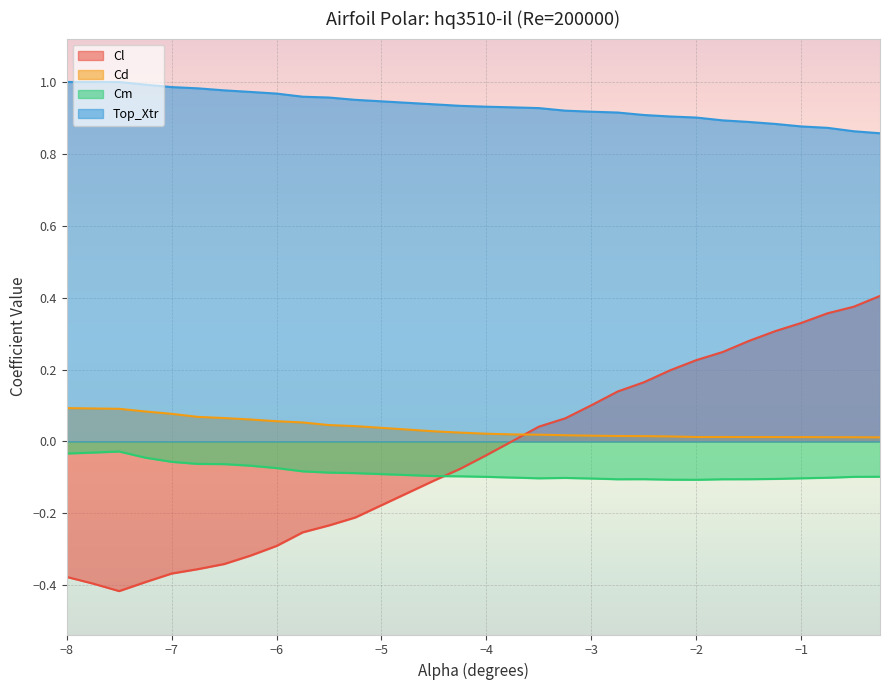

Reading right to left, what are all the values shown in this chart?

Cl: -0.25=0.4	-0.5=0.4	-0.75=0.4	-1.0=0.3	-1.25=0.3	-1.5=0.3	-1.75=0.2	-2.0=0.2	-2.25=0.2	-2.5=0.2	-2.75=0.1	-3.0=0.1	-3.25=0.1	-3.5=0.0	-3.75=0.0	-4.0=-0.0	-4.25=-0.1	-4.5=-0.1	-5.25=-0.2	-5.5=-0.2	-5.75=-0.3	-6.0=-0.3	-6.25=-0.3	-6.5=-0.3	-6.75=-0.4	-7.0=-0.4	-7.25=-0.4	-7.5=-0.4	-7.75=-0.4	-8.0=-0.4
Cd: -0.25=0.0	-0.5=0.0	-0.75=0.0	-1.0=0.0	-1.25=0.0	-1.5=0.0	-1.75=0.0	-2.0=0.0	-2.25=0.0	-2.5=0.0	-2.75=0.0	-3.0=0.0	-3.25=0.0	-3.5=0.0	-3.75=0.0	-4.0=0.0	-4.25=0.0	-4.5=0.0	-5.25=0.0	-5.5=0.0	-5.75=0.1	-6.0=0.1	-6.25=0.1	-6.5=0.1	-6.75=0.1	-7.0=0.1	-7.25=0.1	-7.5=0.1	-7.75=0.1	-8.0=0.1
Cm: -0.25=-0.1	-0.5=-0.1	-0.75=-0.1	-1.0=-0.1	-1.25=-0.1	-1.5=-0.1	-1.75=-0.1	-2.0=-0.1	-2.25=-0.1	-2.5=-0.1	-2.75=-0.1	-3.0=-0.1	-3.25=-0.1	-3.5=-0.1	-3.75=-0.1	-4.0=-0.1	-4.25=-0.1	-4.5=-0.1	-5.25=-0.1	-5.5=-0.1	-5.75=-0.1	-6.0=-0.1	-6.25=-0.1	-6.5=-0.1	-6.75=-0.1	-7.0=-0.1	-7.25=-0.0	-7.5=-0.0	-7.75=-0.0	-8.0=-0.0
Top_Xtr: -0.25=0.9	-0.5=0.9	-0.75=0.9	-1.0=0.9	-1.25=0.9	-1.5=0.9	-1.75=0.9	-2.0=0.9	-2.25=0.9	-2.5=0.9	-2.75=0.9	-3.0=0.9	-3.25=0.9	-3.5=0.9	-3.75=0.9	-4.0=0.9	-4.25=0.9	-4.5=0.9	-5.25=1.0	-5.5=1.0	-5.75=1.0	-6.0=1.0	-6.25=1.0	-6.5=1.0	-6.75=1.0	-7.0=1.0	-7.25=1.0	-7.5=1.0	-7.75=1.0	-8.0=1.0